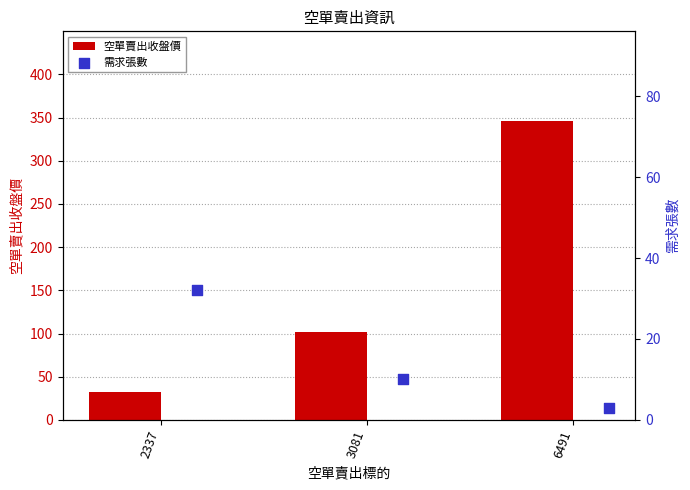

What is the sum of all 空單賣出收盤價 values?

480.1